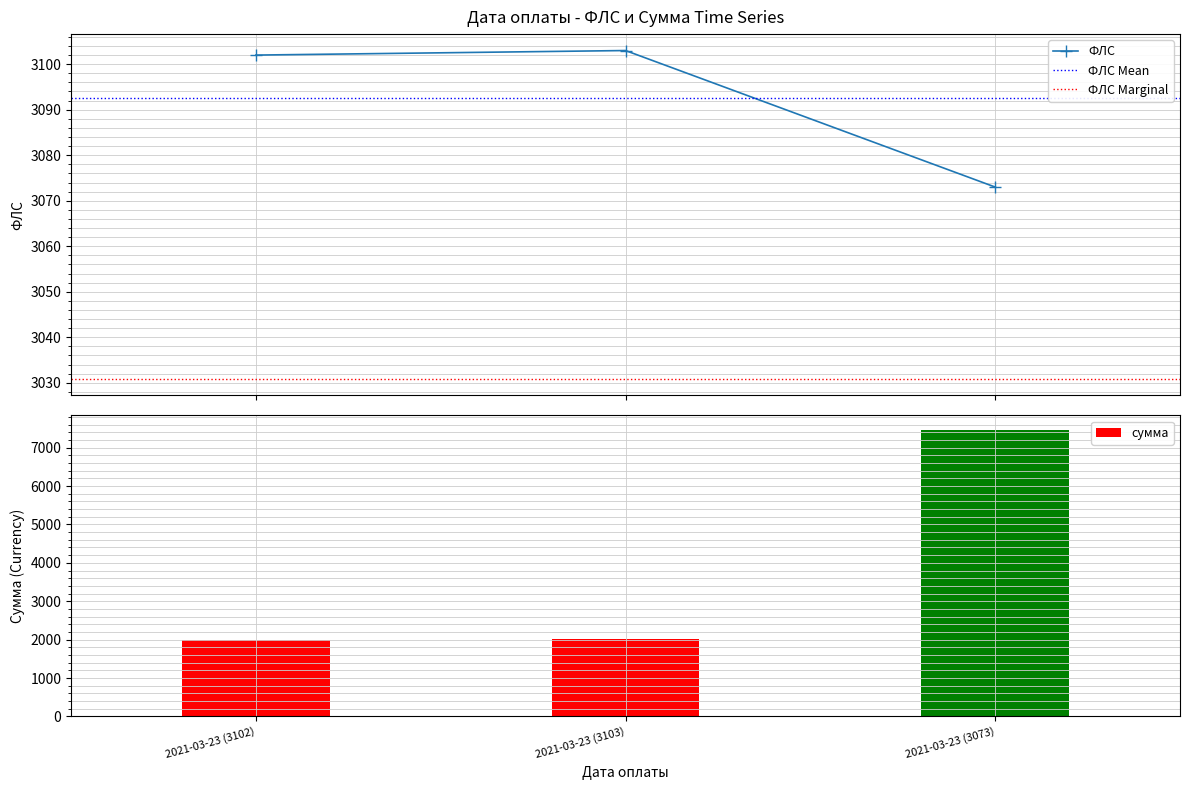

Reading right to left, transcribe all the data shown in this chart.

2021-03-23 (3073)=3073	2021-03-23 (3103)=3103	2021-03-23 (3102)=3102